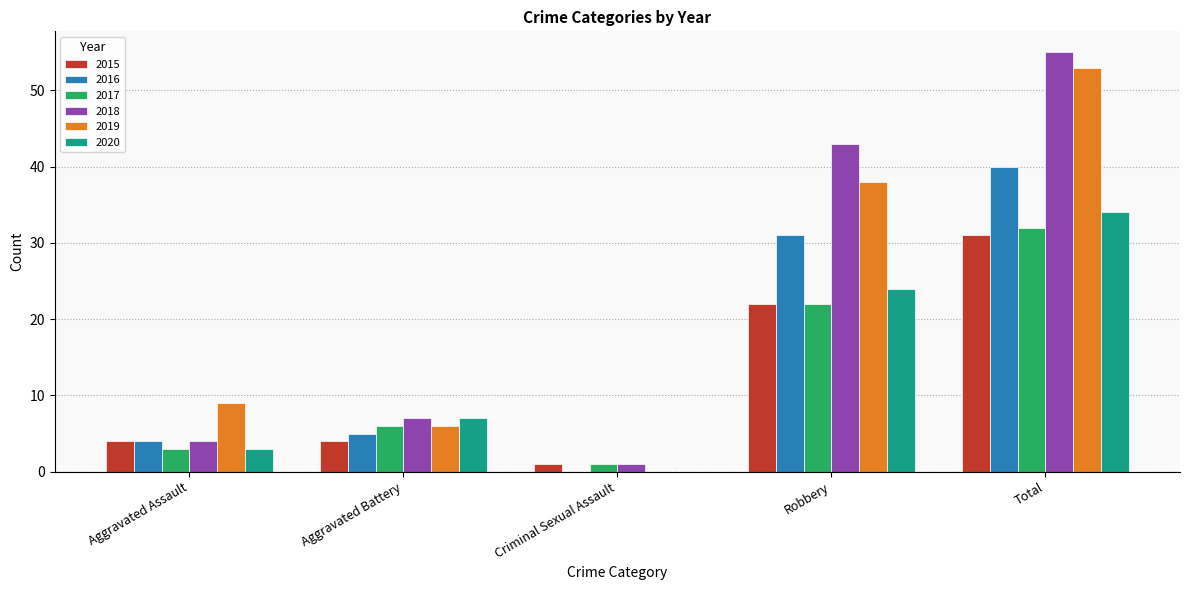

What is the approximate value of 2019 at Aggravated Battery, to the nearest 10?

10